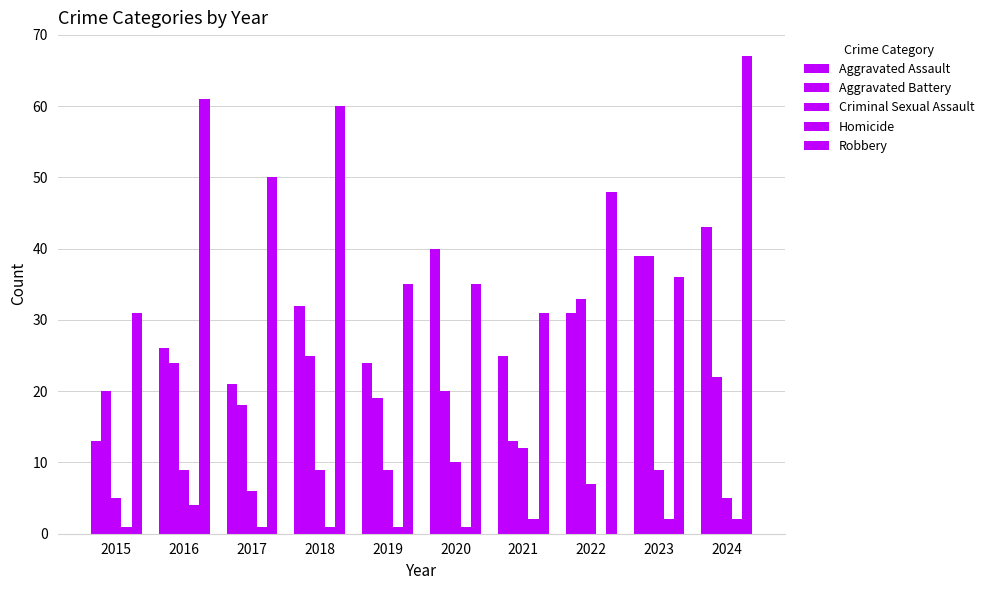

Are the bars horizontal?

No